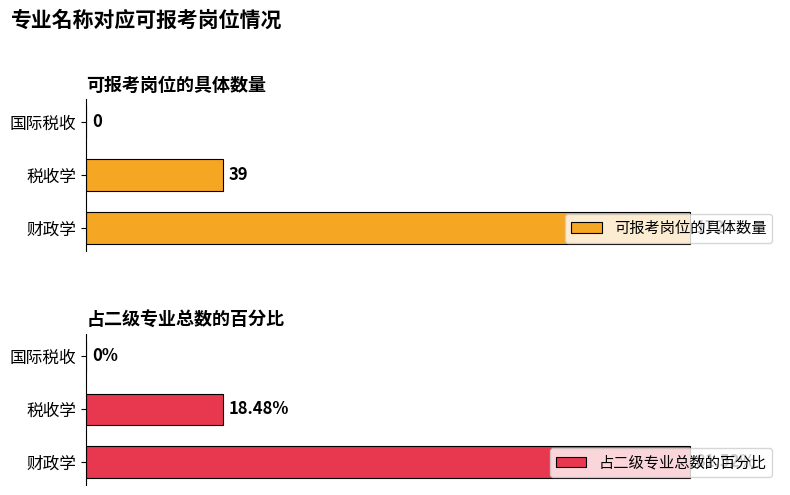

True or false: 占二级专业总数的百分比 has a value of 81.5 at 0.

True